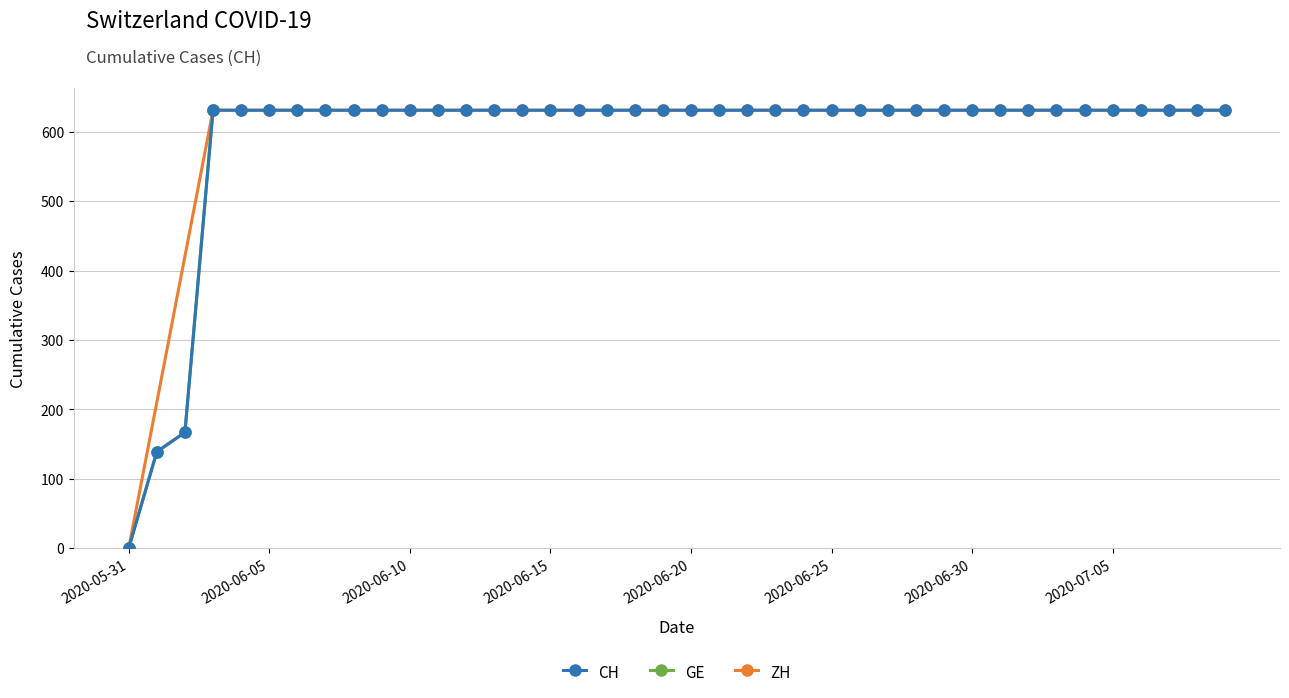

Which label corresponds to the largest value in the chart?

2020-06-03